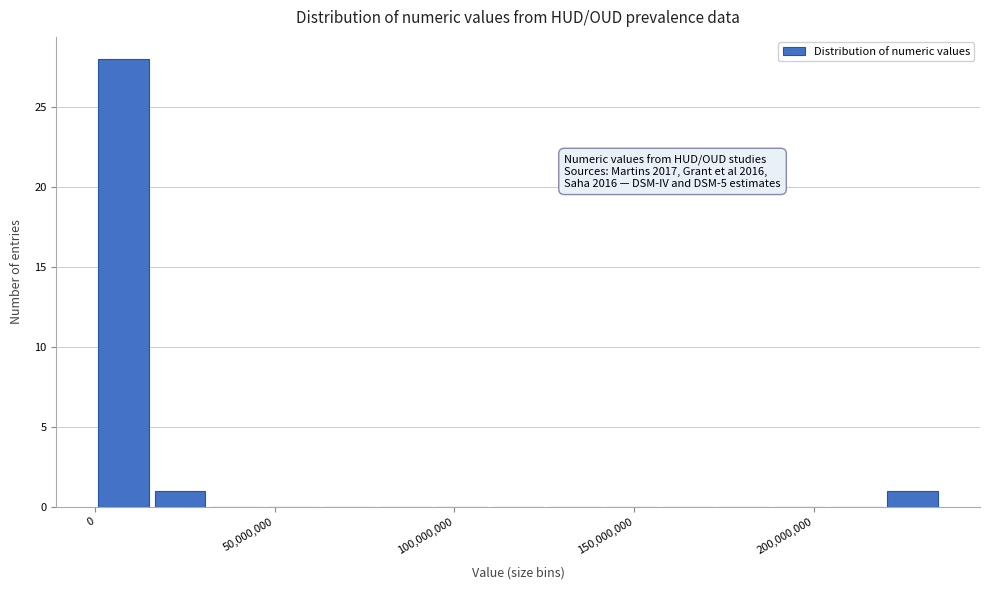

Read against the x-axis, roughly where is the centre of the tallest bar?

10000000